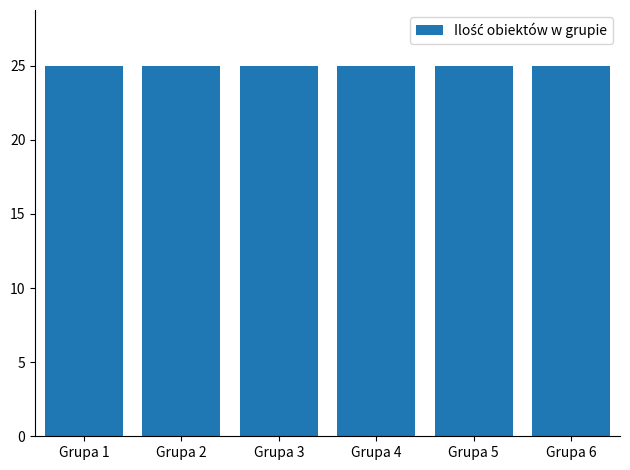

List the labels in order of Ilość obiektów w grupie value, smallest first.

Grupa 1, Grupa 2, Grupa 3, Grupa 4, Grupa 5, Grupa 6